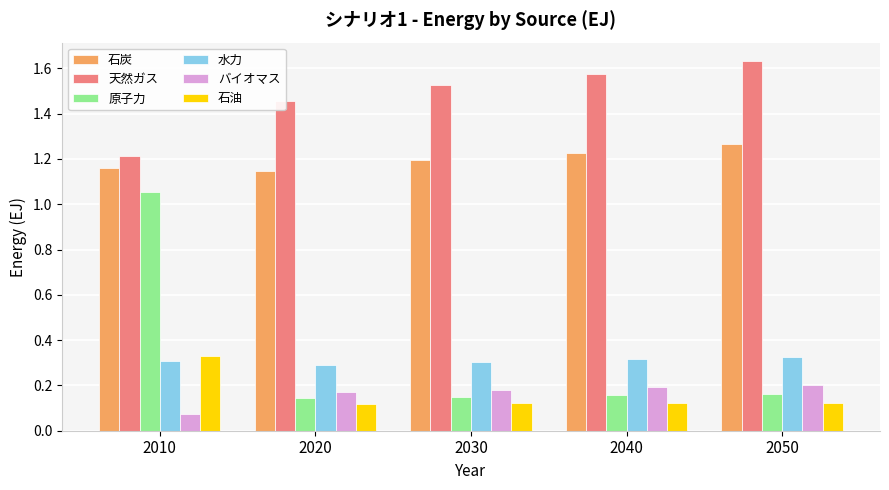

Is it true that 石油 equals 0.2 at 2050?

False